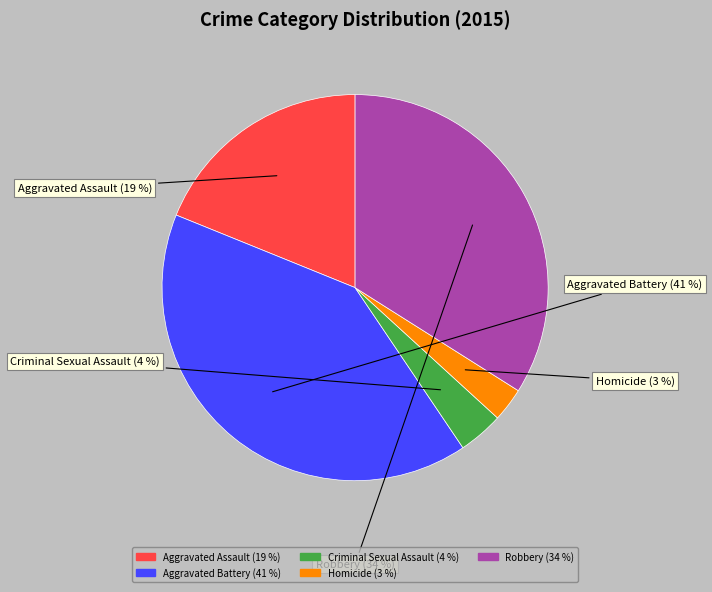

Which slice is the largest?

Aggravated Battery